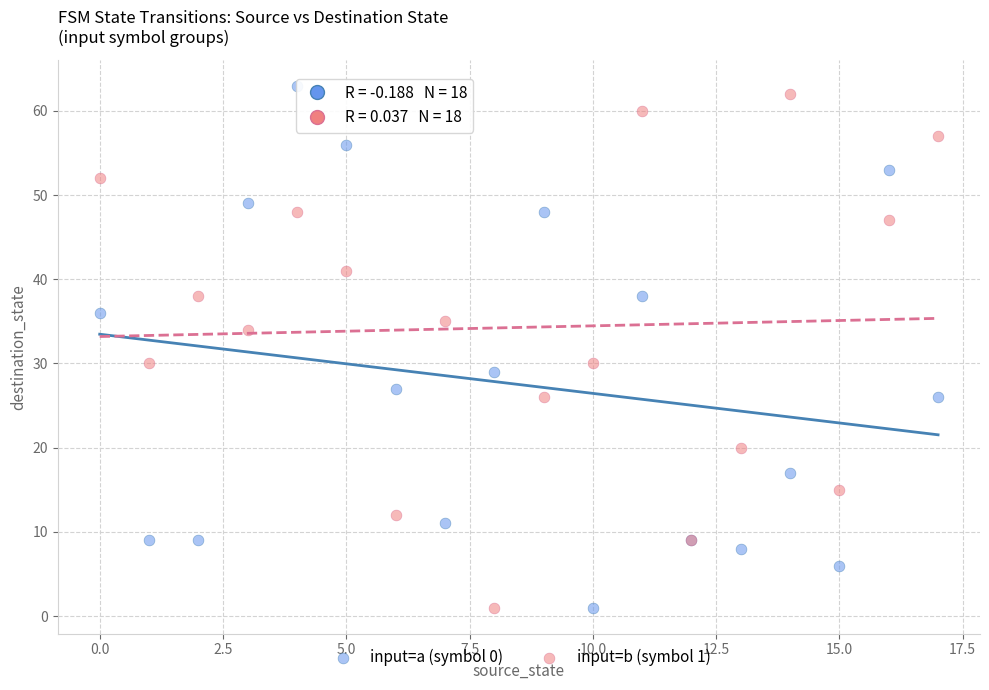

What are all the series names shown in the legend?

input=a (symbol 0), input=b (symbol 1)